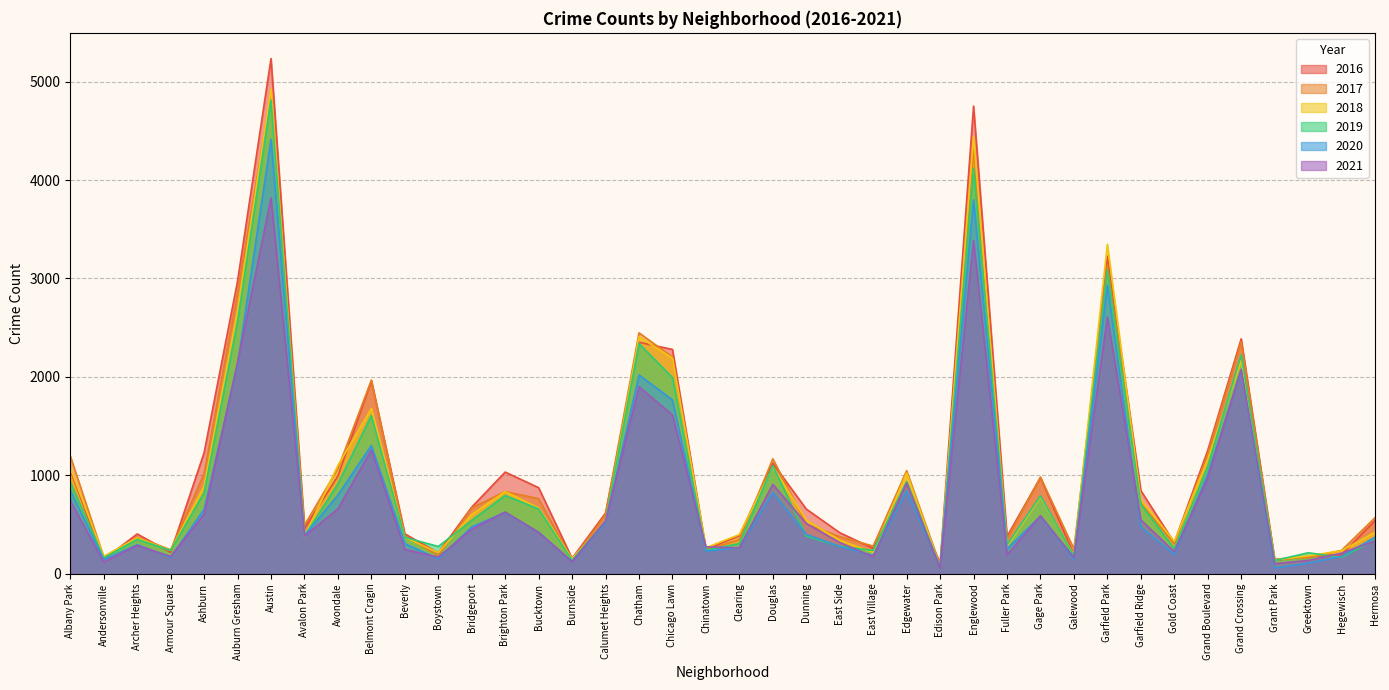

What are all the series names shown in the legend?

2016, 2017, 2018, 2019, 2020, 2021